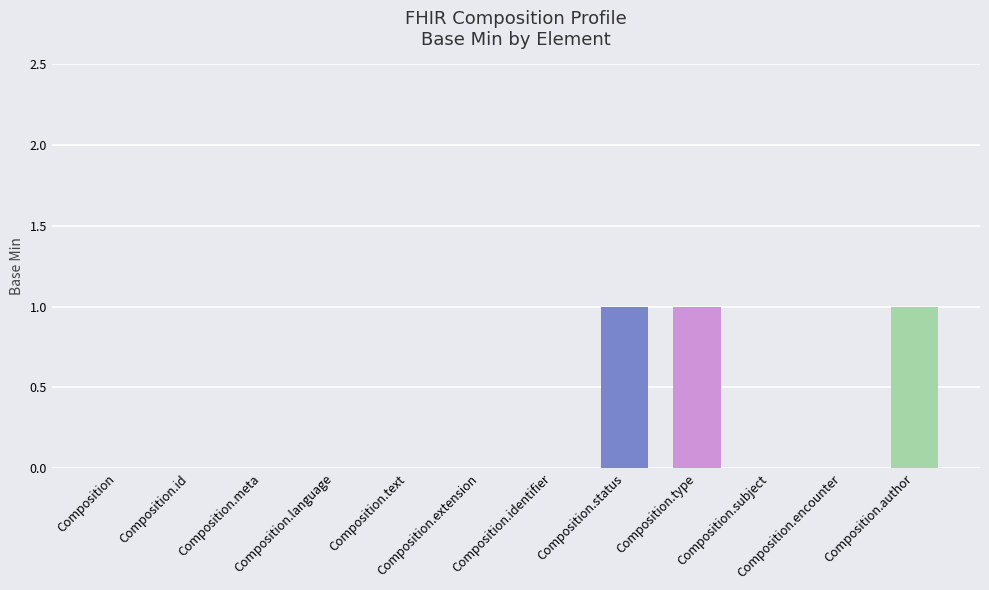

What is the sum of all values?

3